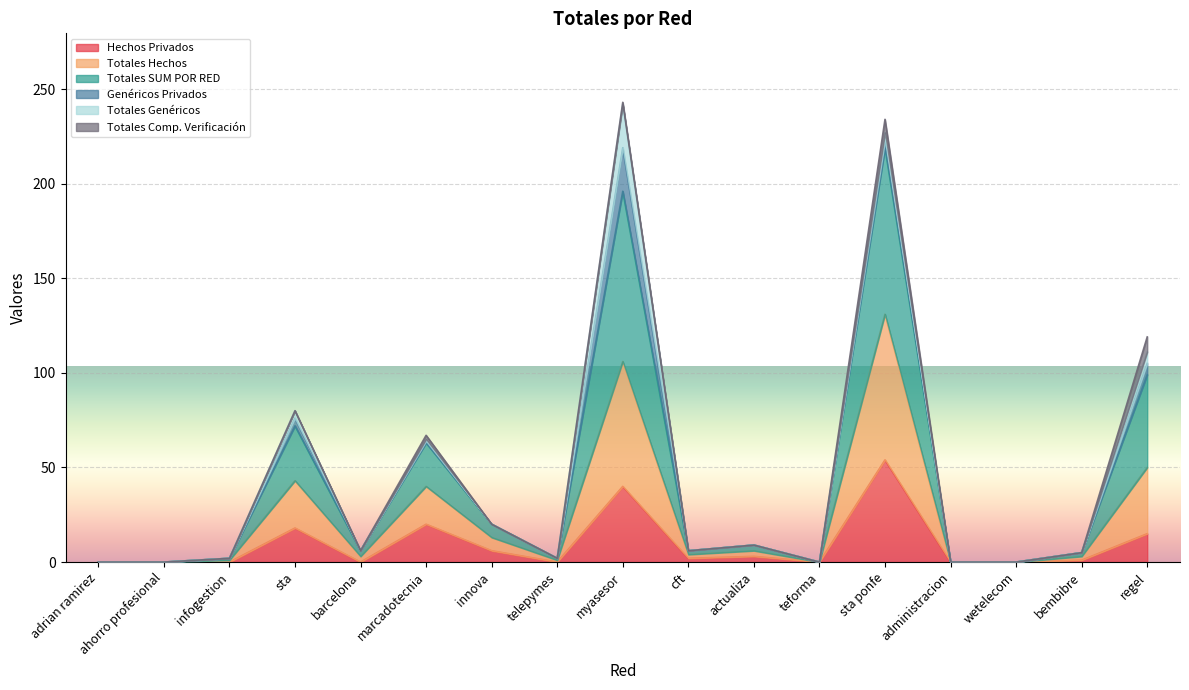

In Totales Hechos, how many points are lower than both neighbors (excluding endpoints)?

4